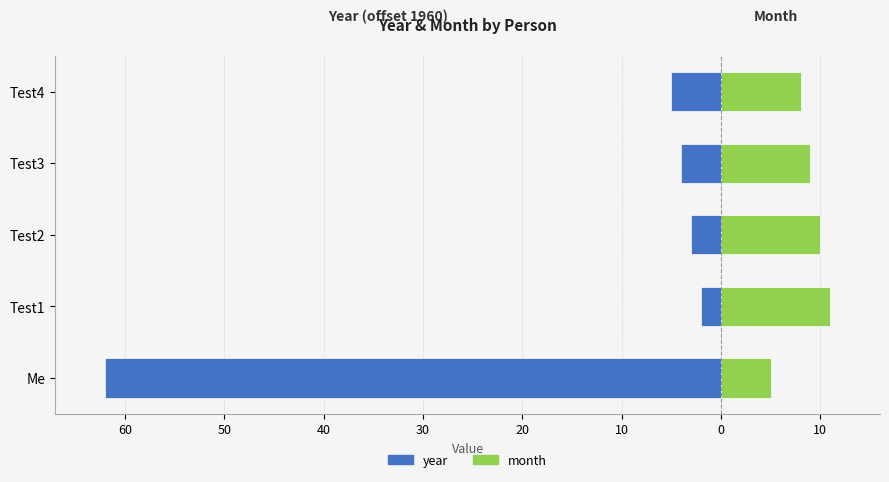

Count the number of data series in this chart.

2